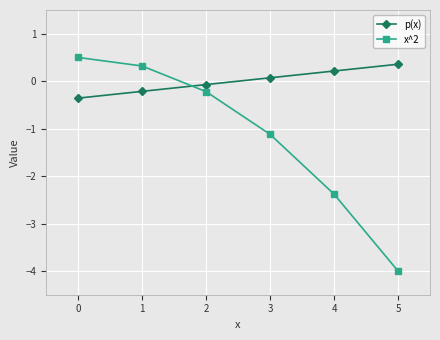

Between 1 and 4, which series saw the biggest shift?

x^2